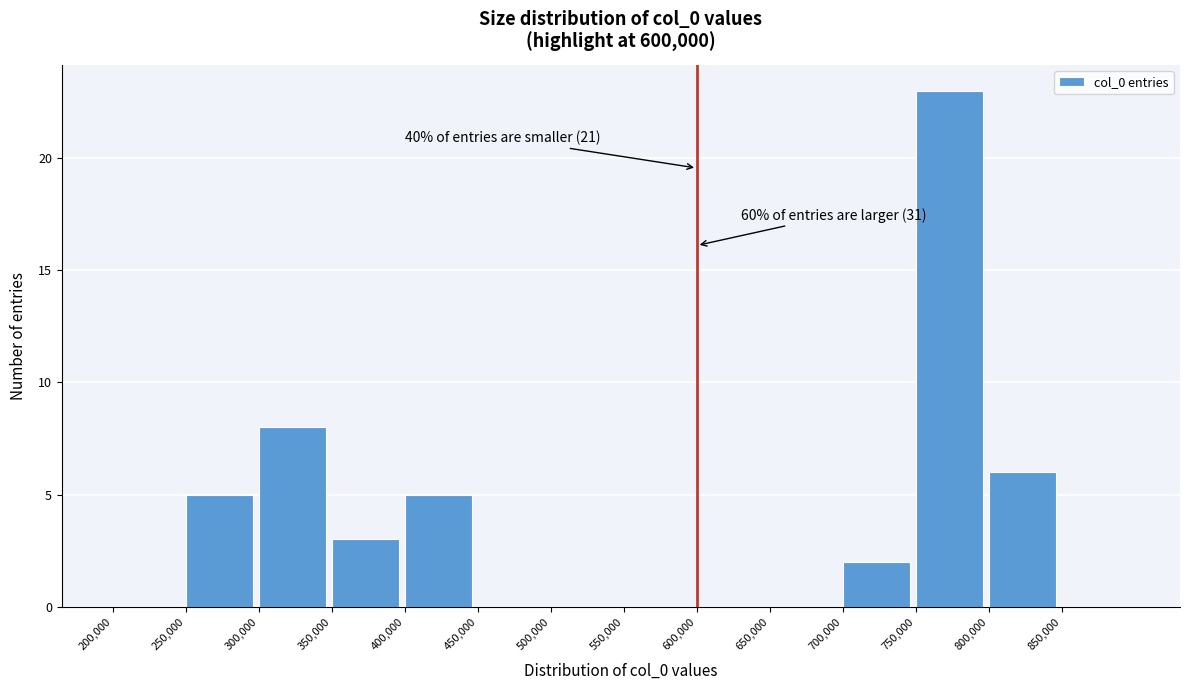

Over which range of the x-axis is the bar tallest?

750000 to 800000